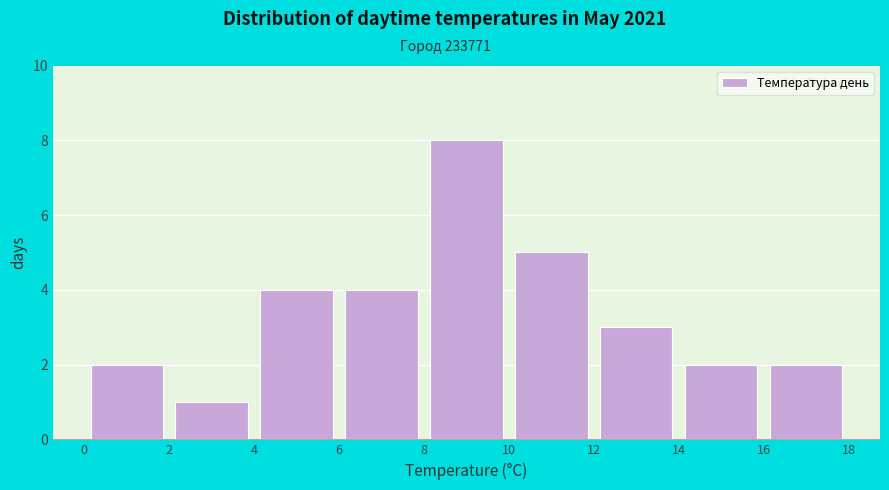

Reading left to right, list every bar in this chart as the range it spans on the x-axis followed by its height. The values are not printed on the chart, so give them approximately, as read against the axis.

0 to 2: 2
2 to 4: 1
4 to 6: 4
6 to 8: 4
8 to 10: 8
10 to 12: 5
12 to 14: 3
14 to 16: 2
16 to 18: 2